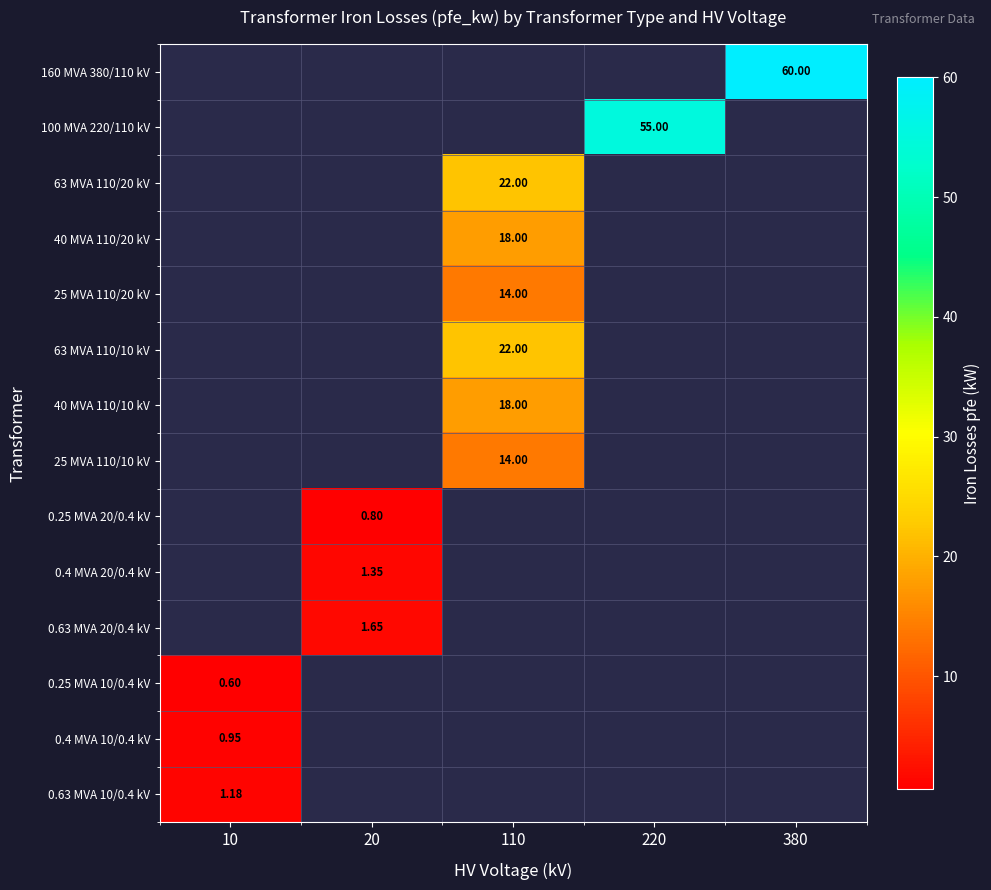

Which category has the lowest value in the 0.63 MVA 10/0.4 kV series?

10